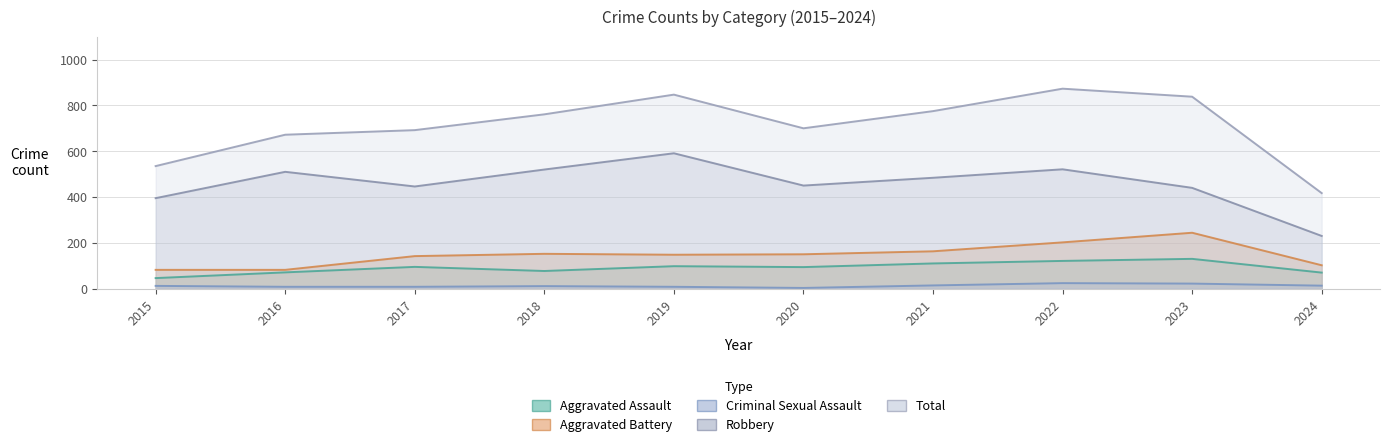

Is the value of Aggravated Assault at 2020 greater than the value of Robbery at 2022?

No